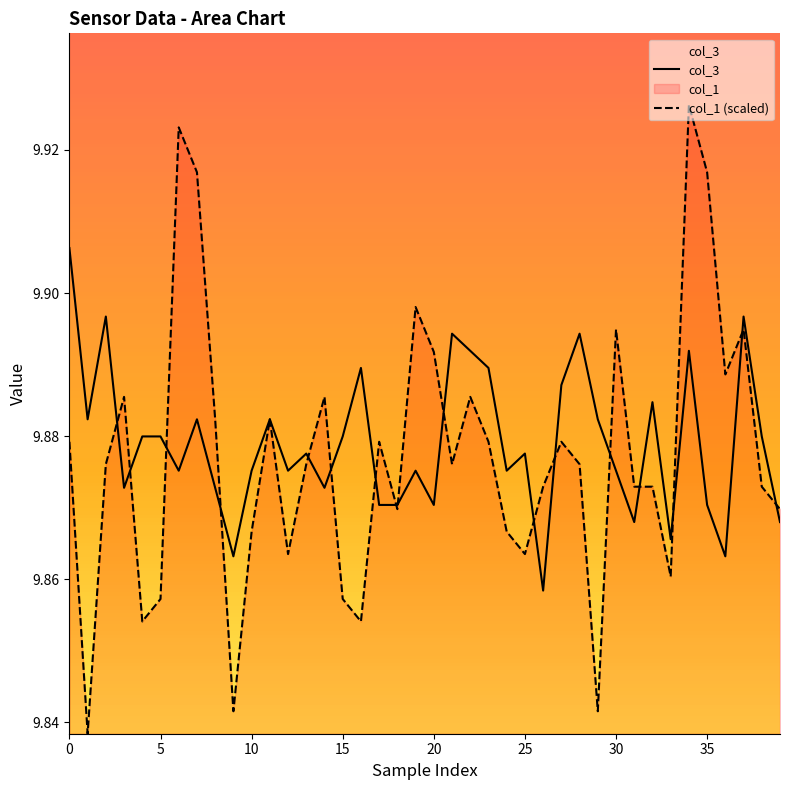

After their last crossing, which series has the higher values: col_3 or col_1 (scaled)?

col_1 (scaled)